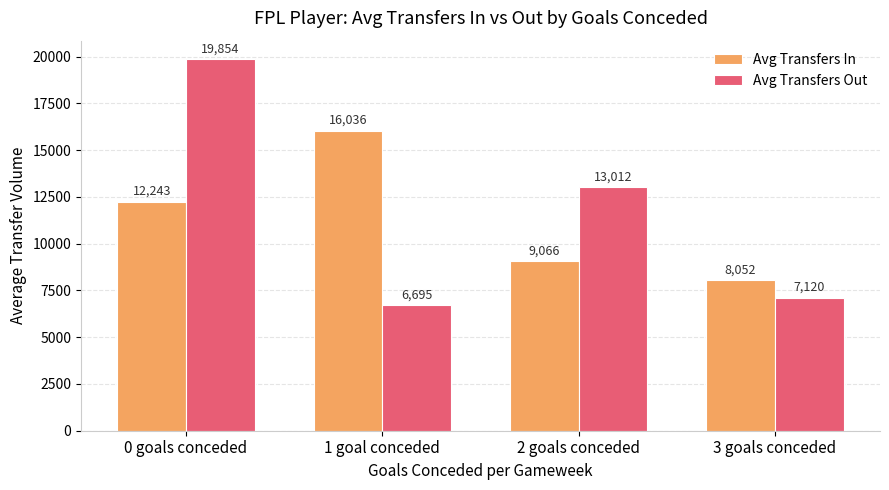

True or false: Avg Transfers In has a value of 8052.0 at 3 goals conceded.

True